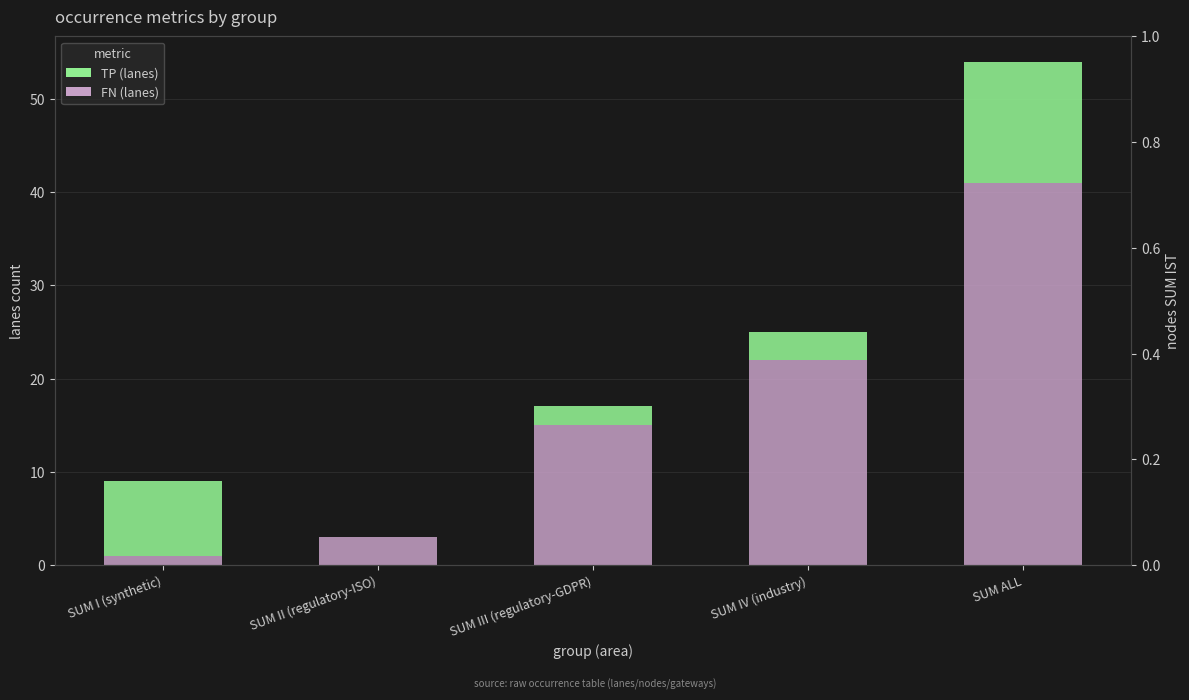

Between SUM I (synthetic) and SUM II (regulatory-ISO), which series saw the biggest shift?

TP